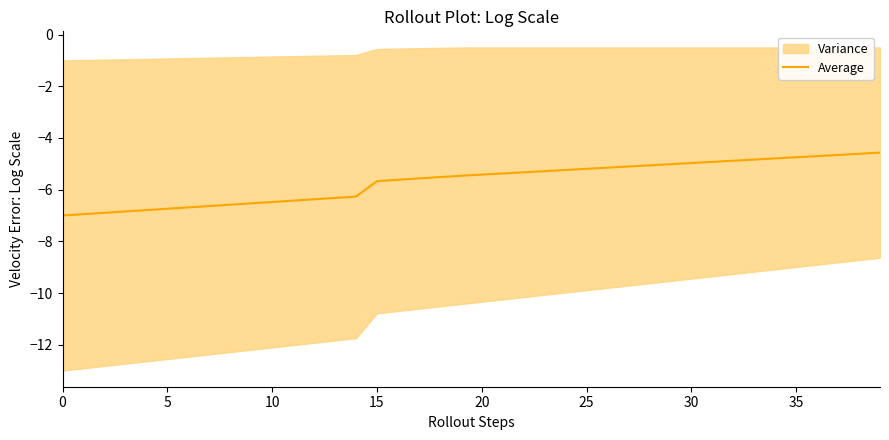

The chart shows a value of -2.1 at 33. True or false?

False